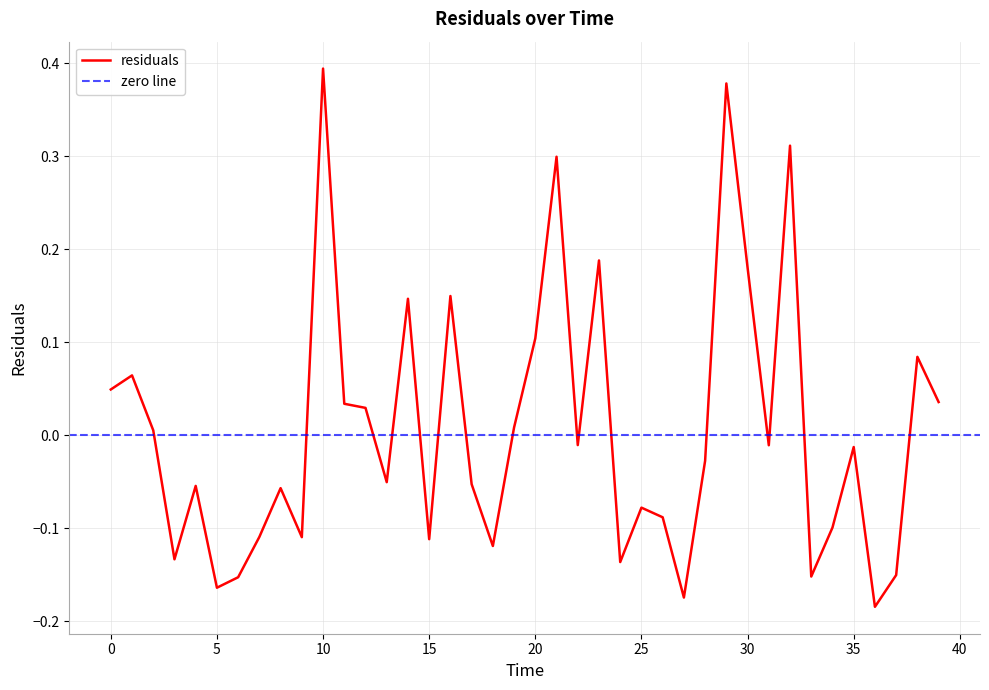

Reading left to right, what are all the values shown in this chart?

0.0	0.1	0.0	-0.1	-0.1	-0.2	-0.2	-0.1	-0.1	-0.1	0.4	0.0	0.0	-0.1	0.1	-0.1	0.1	-0.1	-0.1	0.0	0.1	0.3	-0.0	0.2	-0.1	-0.1	-0.1	-0.2	-0.0	0.4	0.2	-0.0	0.3	-0.2	-0.1	-0.0	-0.2	-0.2	0.1	0.0